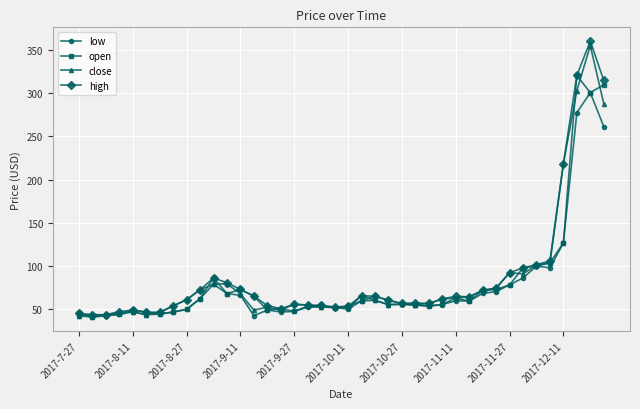

What is the value of the close point at the 31st from the left?

71.5